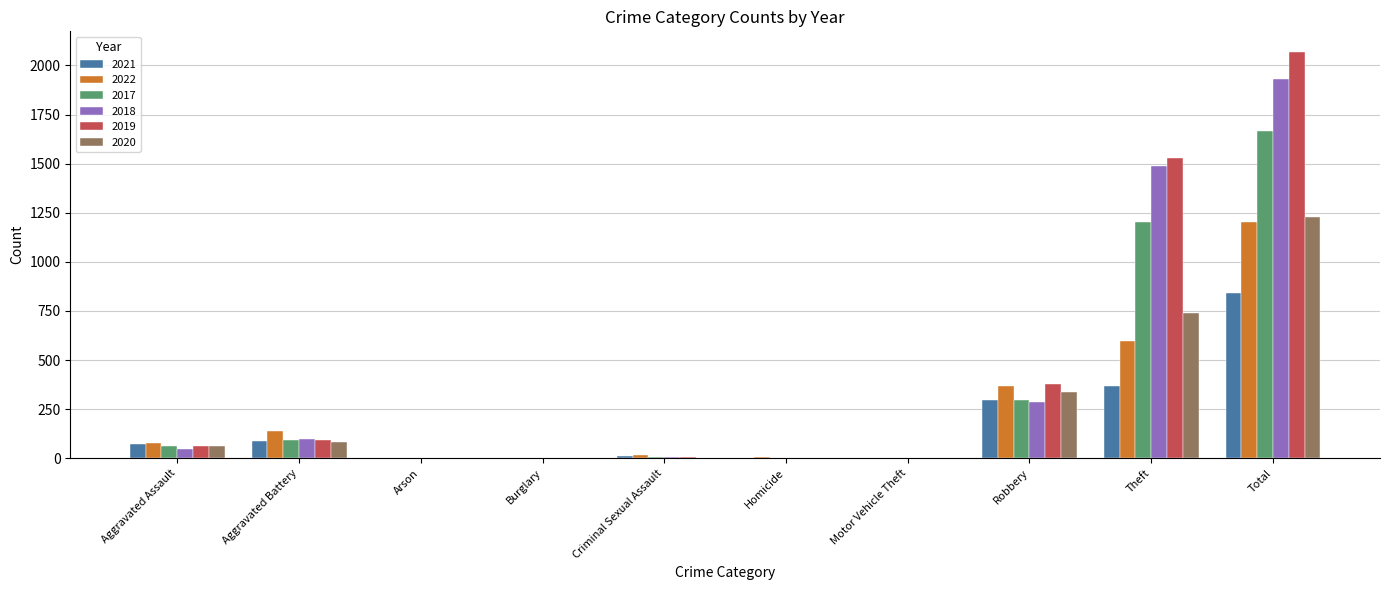

At which category is the sum across all series the highest?

Total